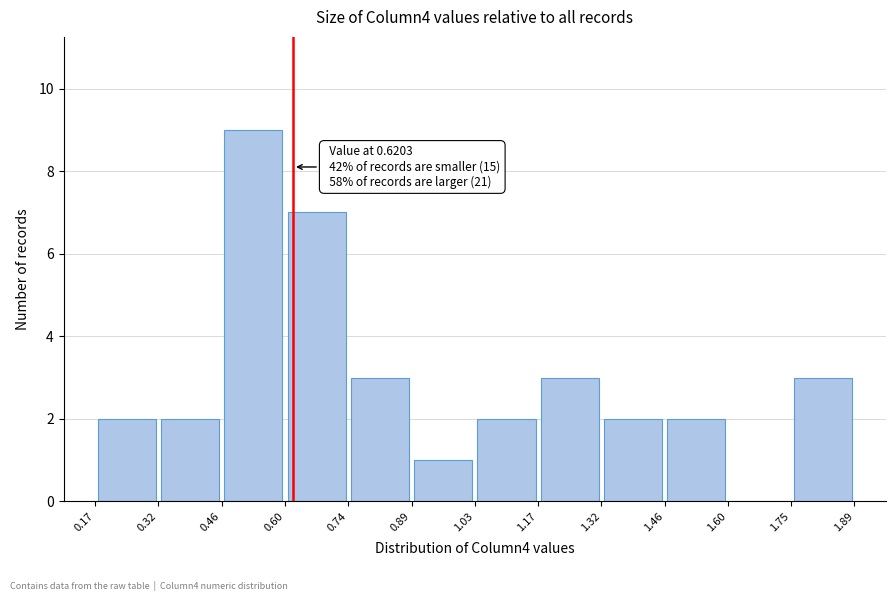

Over which range of the x-axis is the bar tallest?

0.46 to 0.60